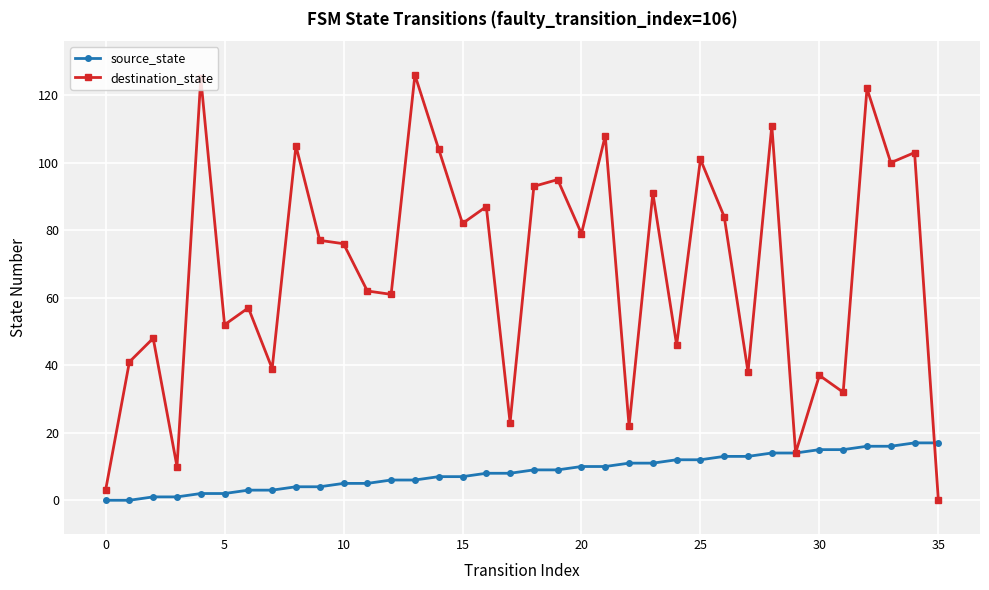

What is the highest value of the source_state series?

17